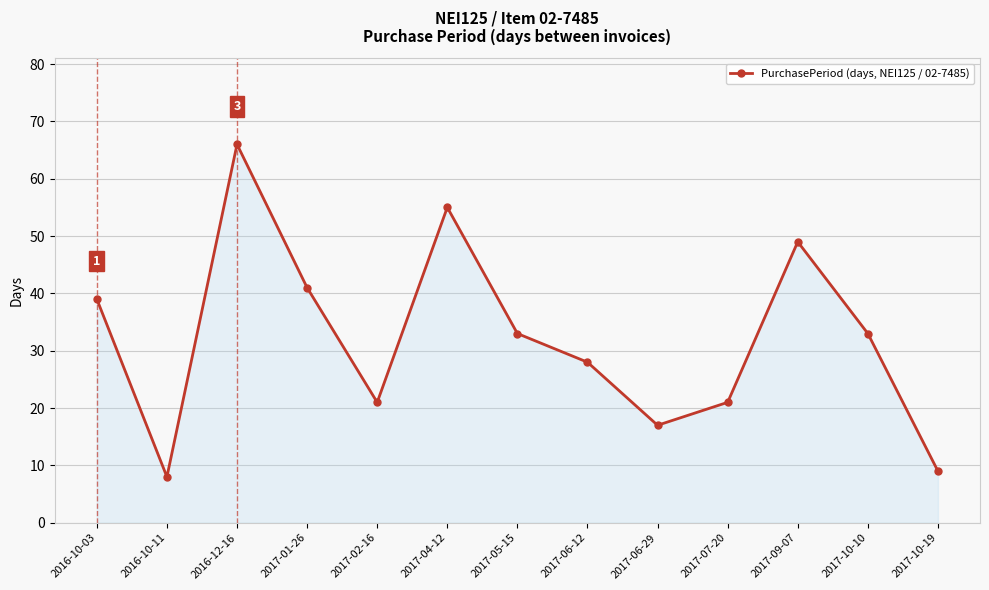

At which label does the data first exceed 33?

2016-10-03